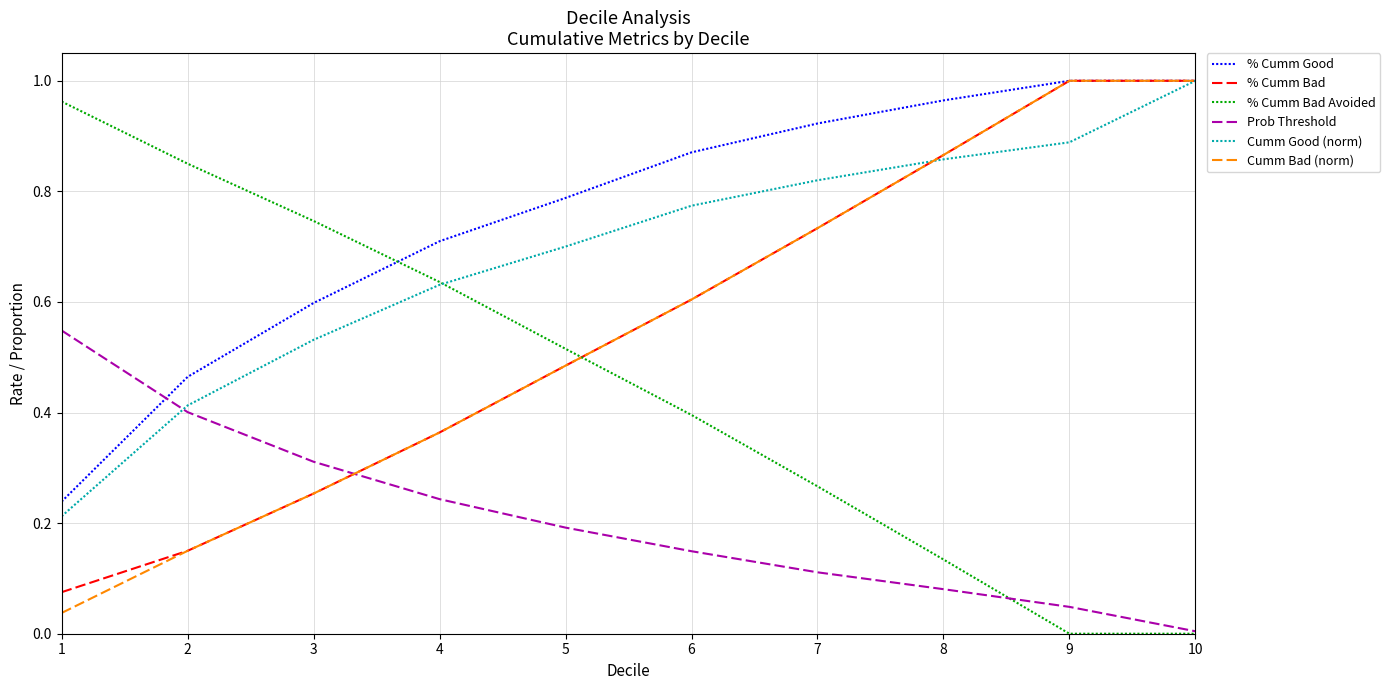

Which series has the largest total across all categories?

% Cumm Good